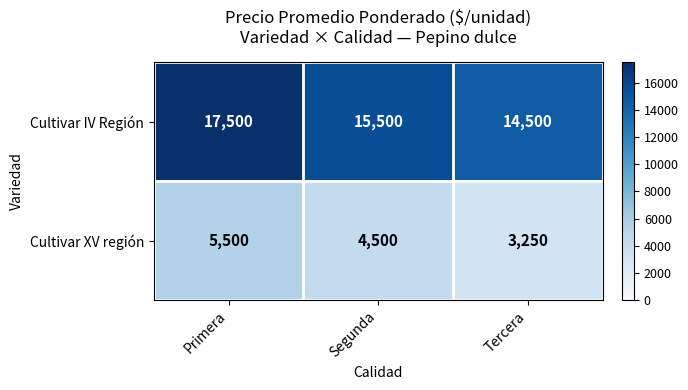

Which label corresponds to the largest value in the chart?

Primera